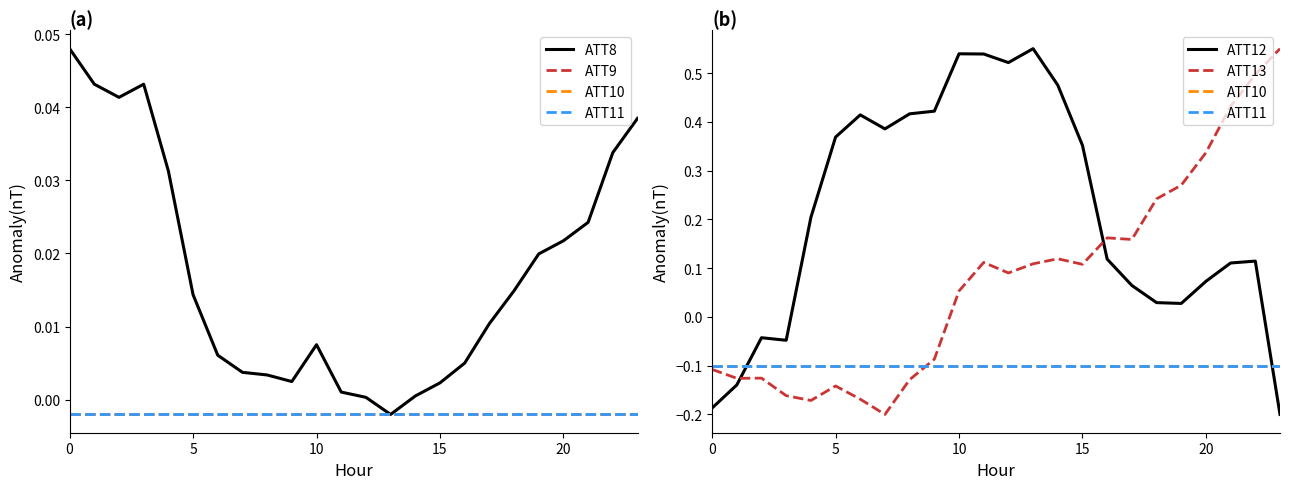

How many intersections are there between ATT13 and ATT11?

1